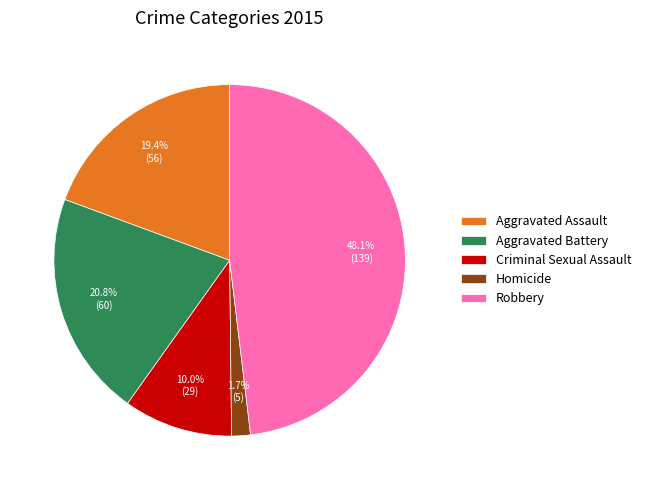

Rank the categories by value from lowest to highest.

Homicide, Criminal Sexual Assault, Aggravated Assault, Aggravated Battery, Robbery